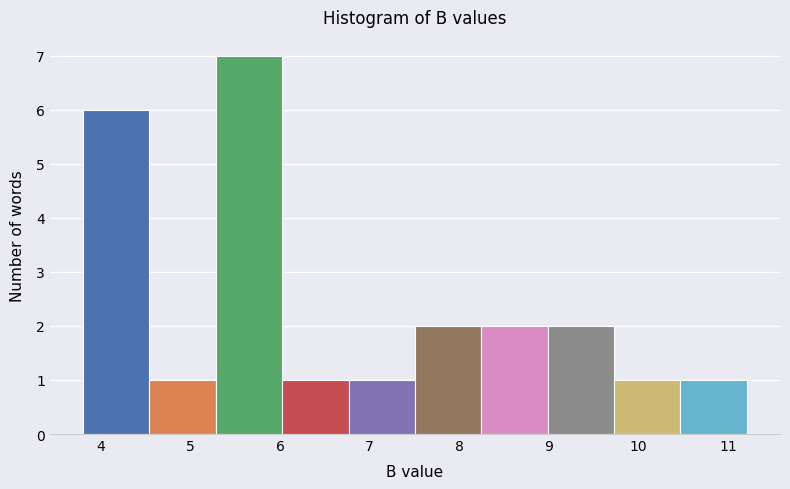

Reading left to right, list every bar in this chart as the range it spans on the x-axis followed by its height. Neither the bar edges nor the heights are printed on the chart, so give them approximately, as read against the axes.

3.8 to 4.5: 6
4.5 to 5.3: 1
5.3 to 6.0: 7
6.0 to 6.8: 1
6.8 to 7.5: 1
7.5 to 8.2: 2
8.2 to 9.0: 2
9.0 to 9.7: 2
9.7 to 10.5: 1
10.5 to 11.2: 1